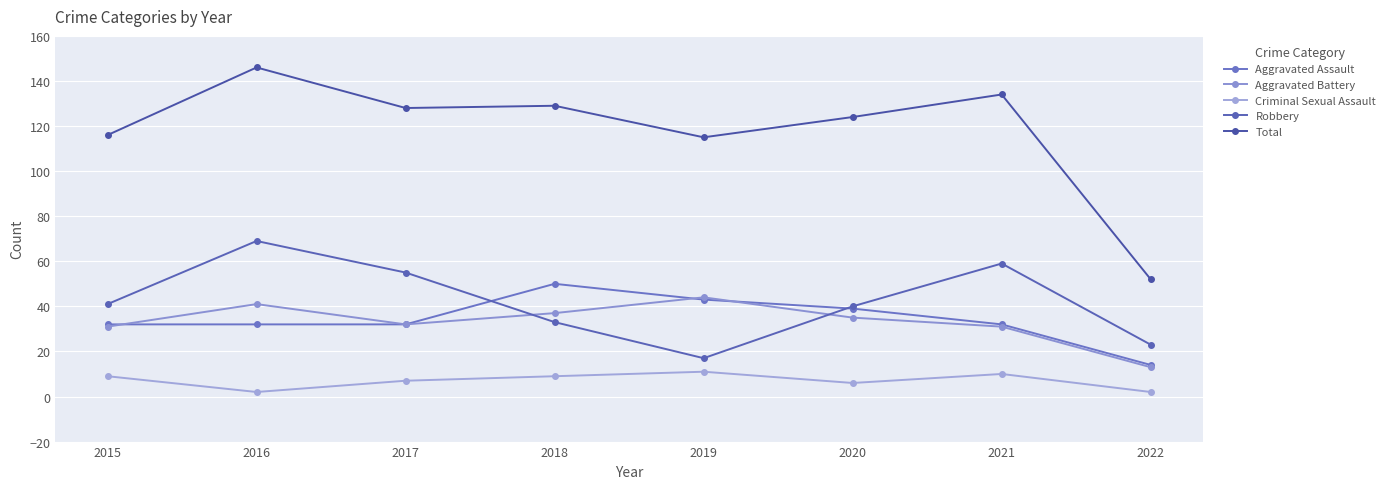

Reading left to right, what are all the values shown in this chart?

Aggravated Assault: 32	32	32	50	43	39	32	14
Aggravated Battery: 31	41	32	37	44	35	31	13
Criminal Sexual Assault: 9	2	7	9	11	6	10	2
Robbery: 41	69	55	33	17	40	59	23
Total: 116	146	128	129	115	124	134	52